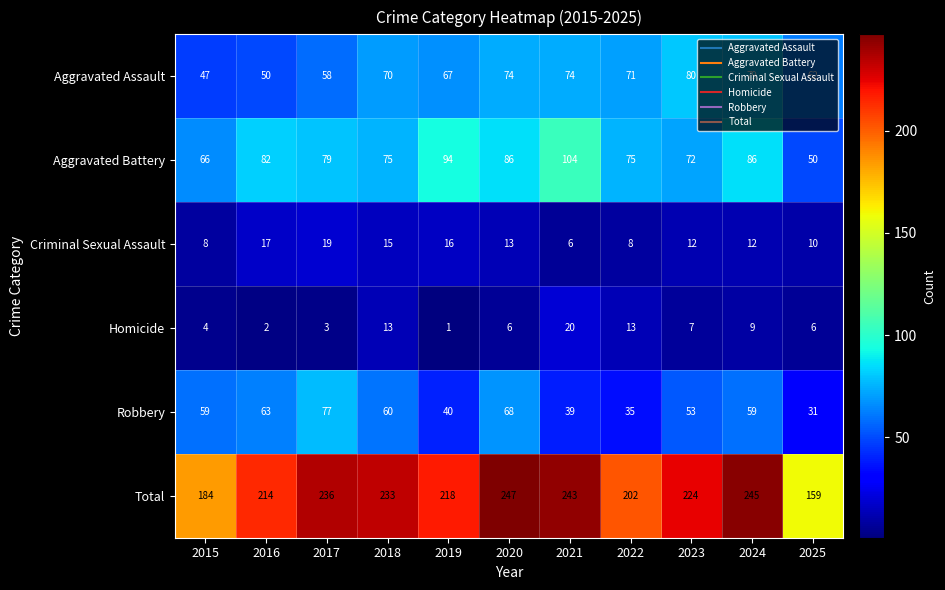

How many values in the Total series are below 224?

5